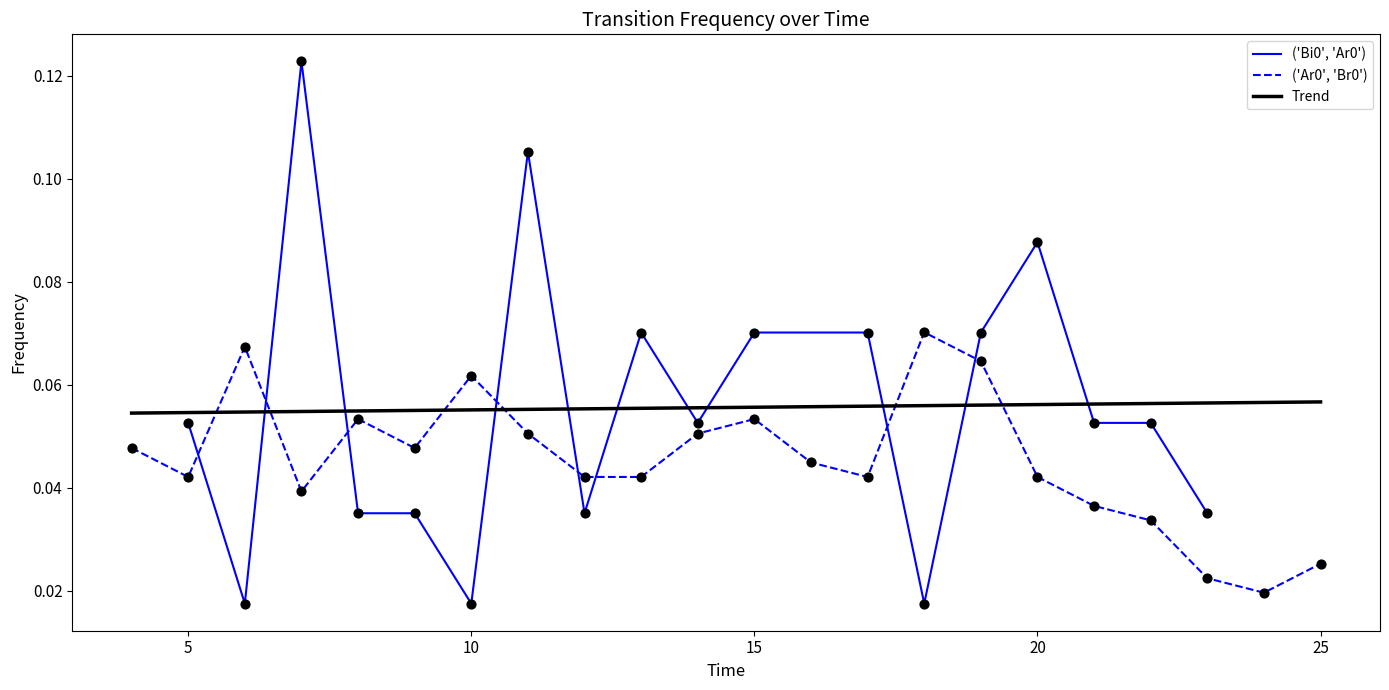

Between 7 and 19, which is larger?

7